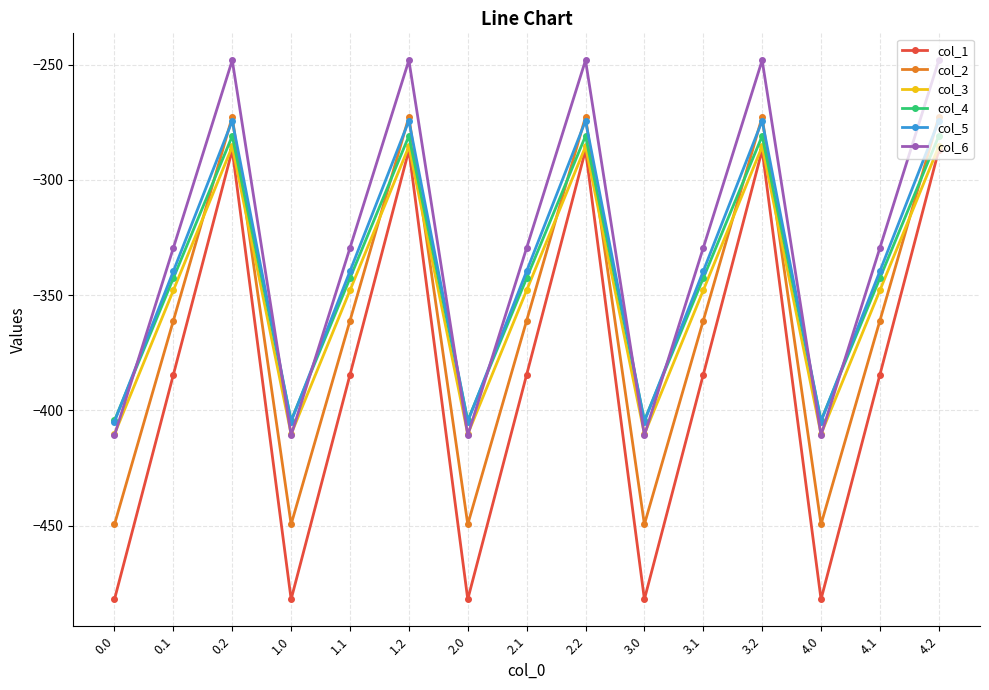

What is the value of the col_2 point at the 15th from the left?

-272.7